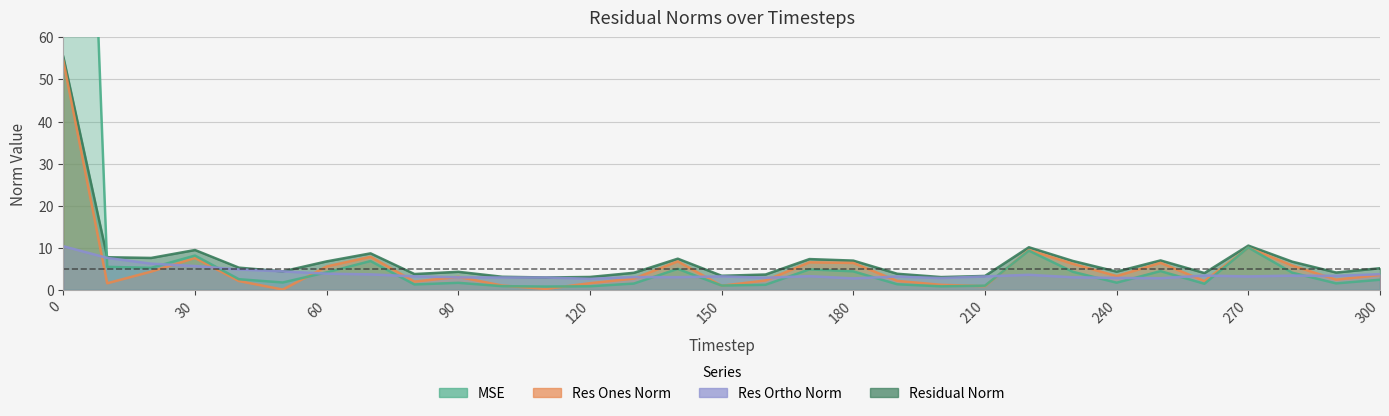

What is the total value across all series at 280?

20.0